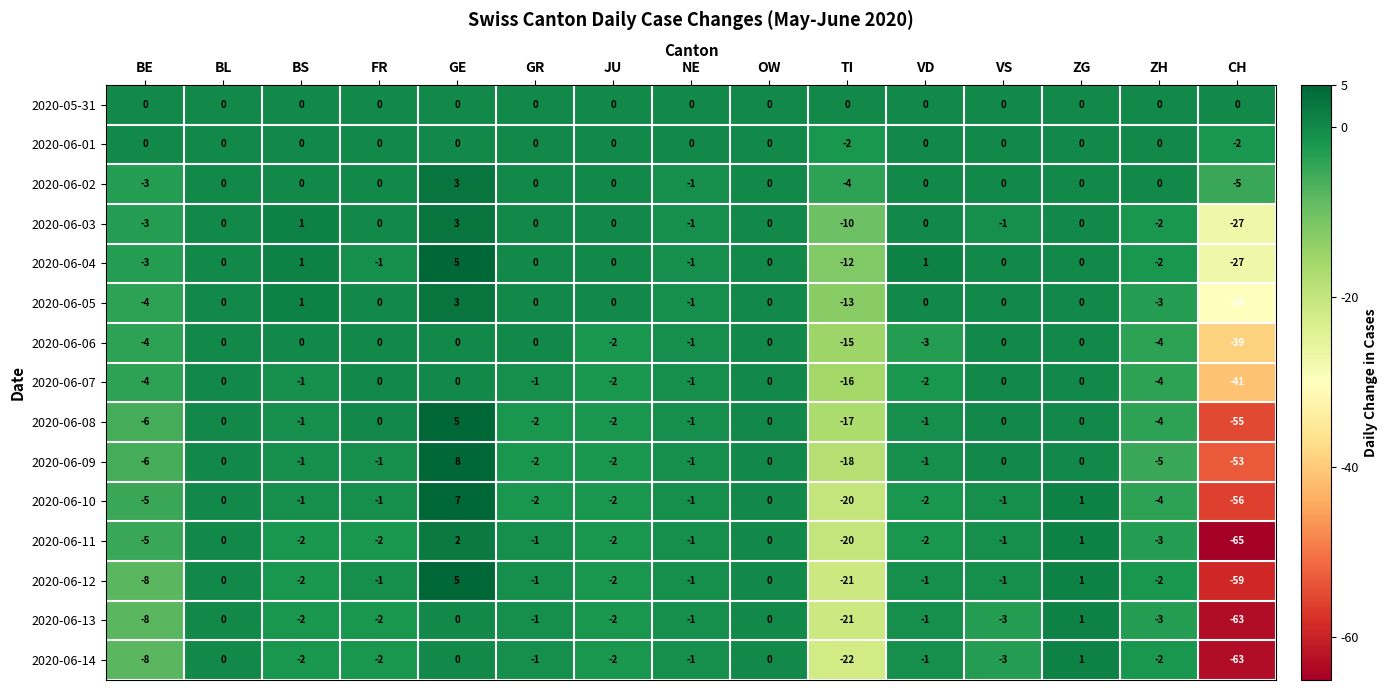

How many data points in 2020-06-14 are above -2?

7